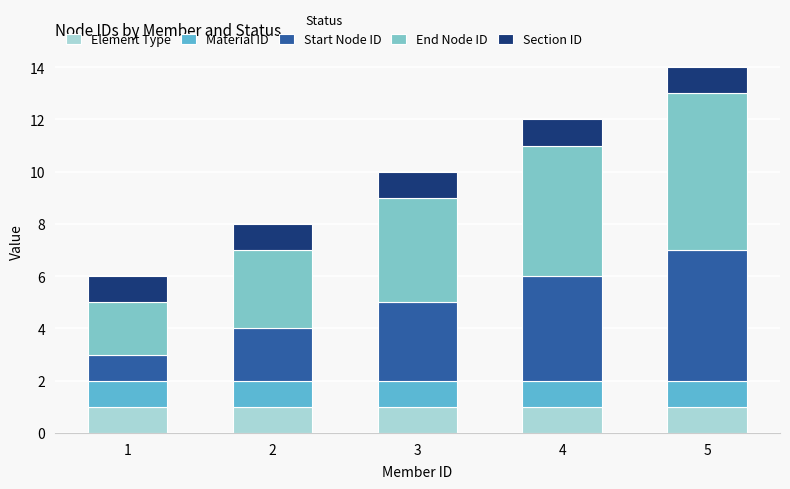

Count the number of categories in the chart.

5